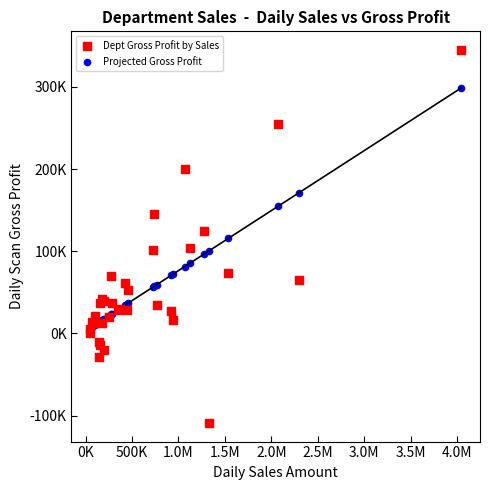

Which series has the largest Y range (max minus min)?

Dept Gross Profit by Sales